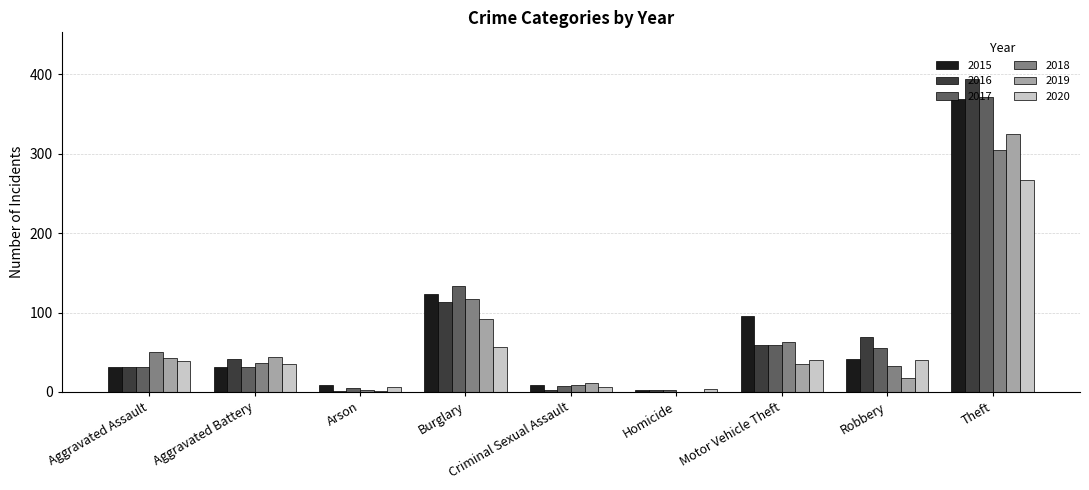

Does the chart contain stacked bars?

No